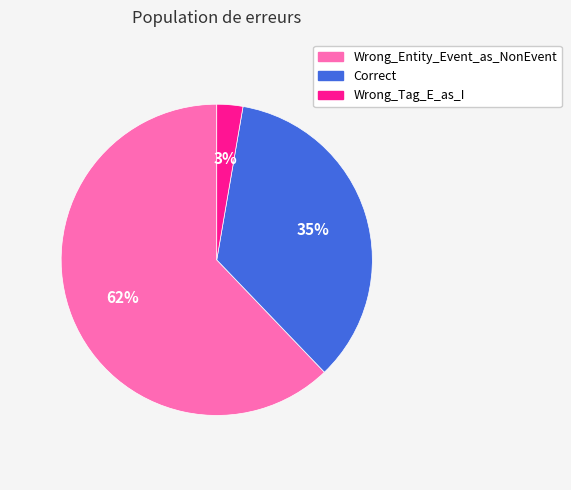

Which has a higher value, Wrong_Entity_Event_as_NonEvent or Correct?

Wrong_Entity_Event_as_NonEvent